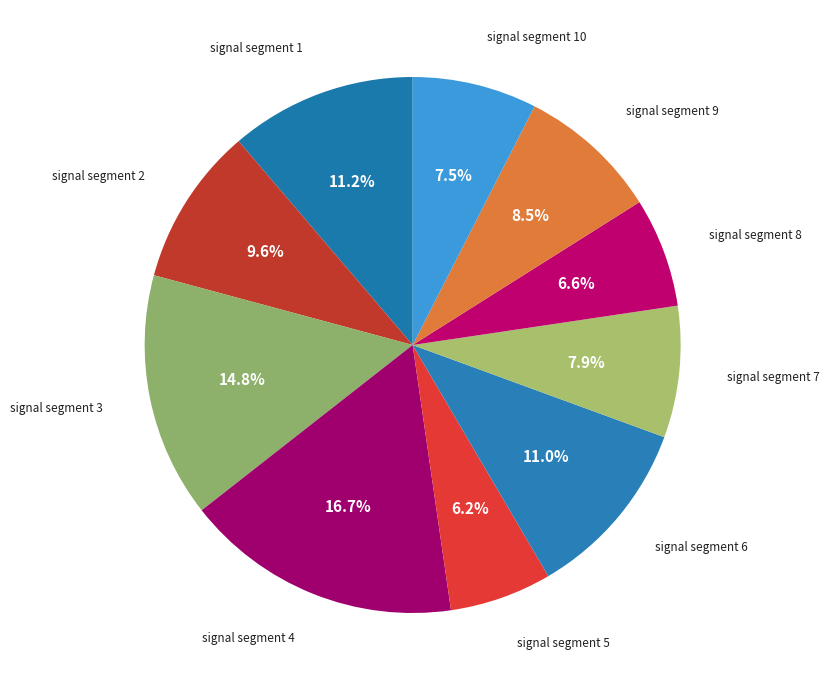

What is the smallest slice in the pie chart?

signal segment 5